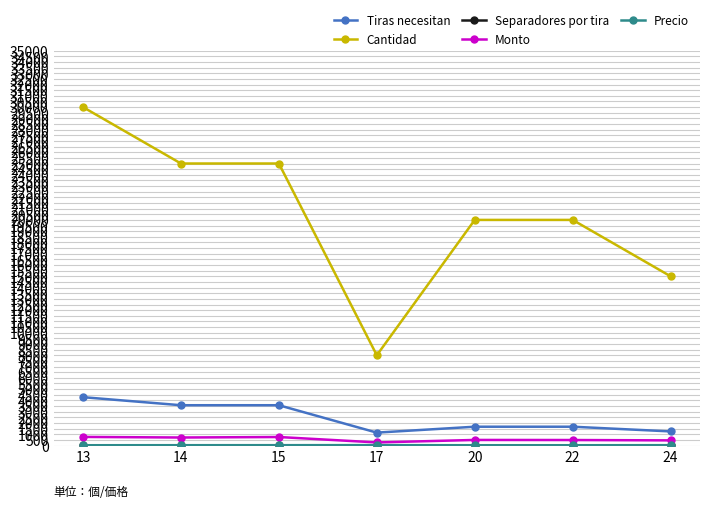

What is the sum of the Cantidad values at 24 and 15?

40000.0